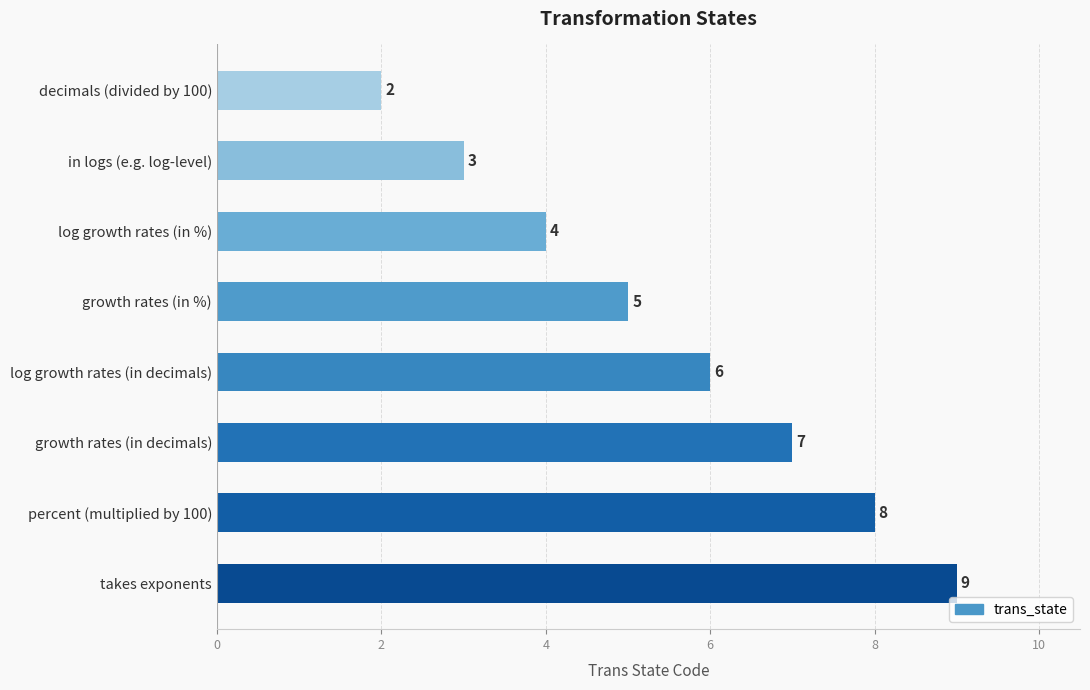

Reading top to bottom, extract all data points from this chart.

decimals (divided by 100)=2	in logs (e.g. log-level)=3	log growth rates (in %)=4	growth rates (in %)=5	log growth rates (in decimals)=6	growth rates (in decimals)=7	percent (multiplied by 100)=8	takes exponents=9